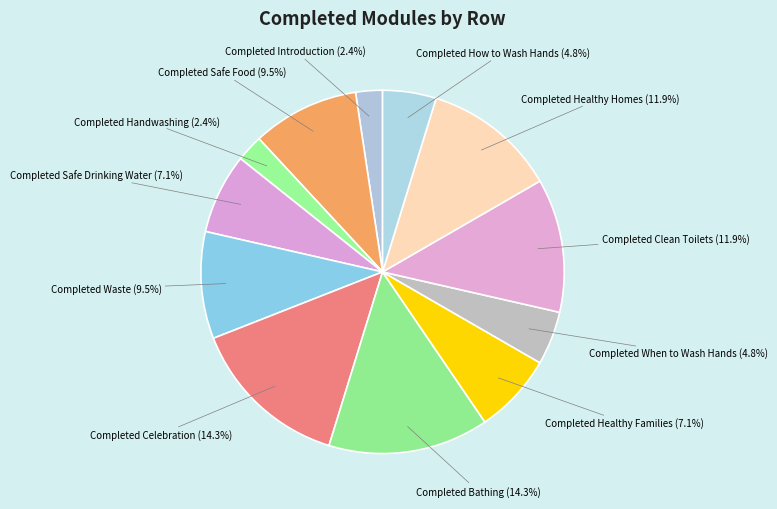

What is the ratio of the value at Completed Safe Drinking Water to the value at Completed Bathing?

0.5